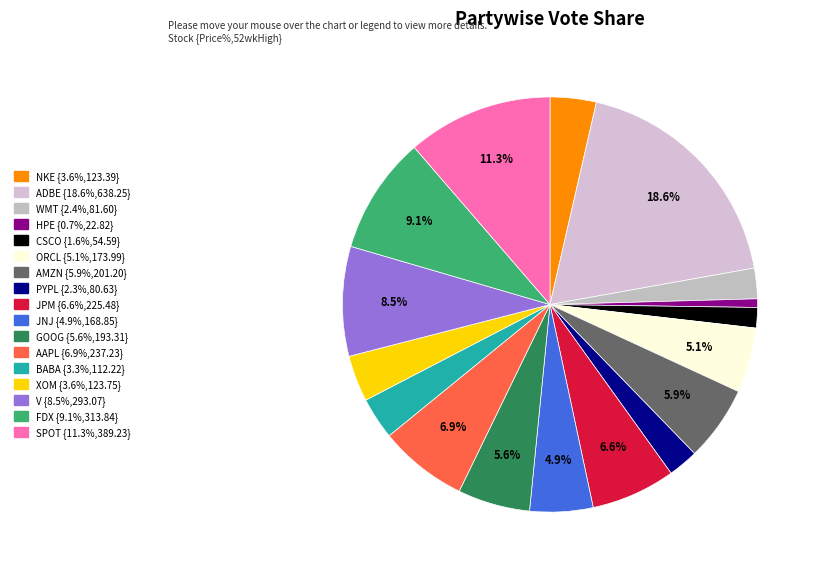

How many segments does this pie chart have?

17